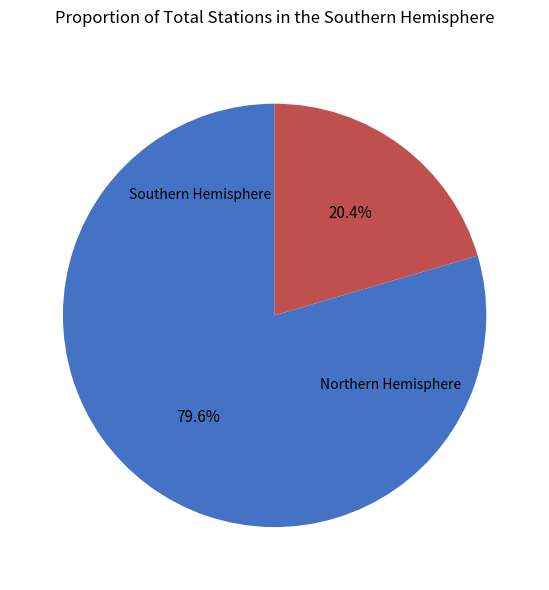

Does any single category account for the majority?

Yes